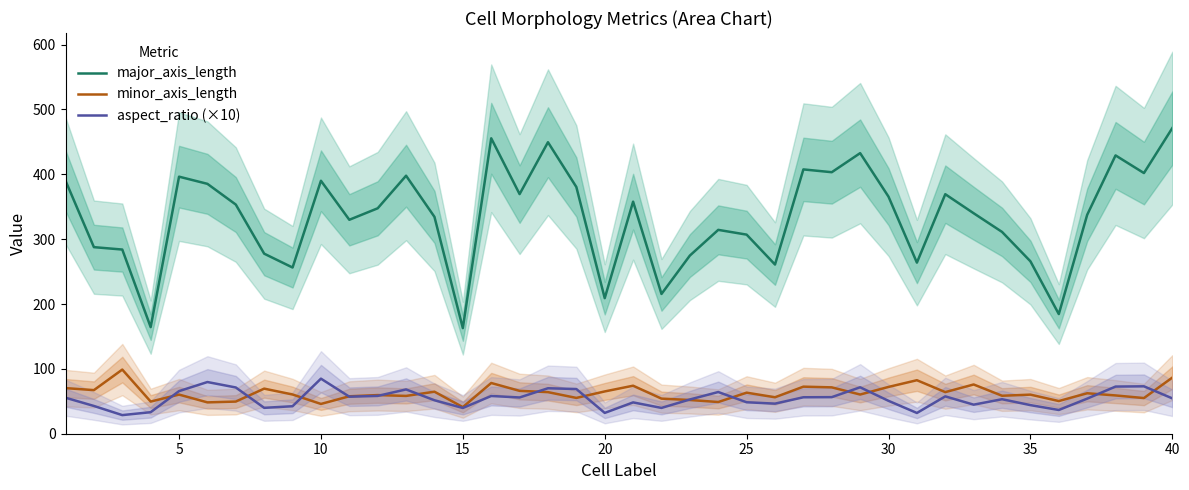

Is it true that major_axis_length equals 209.0 at 20?

True